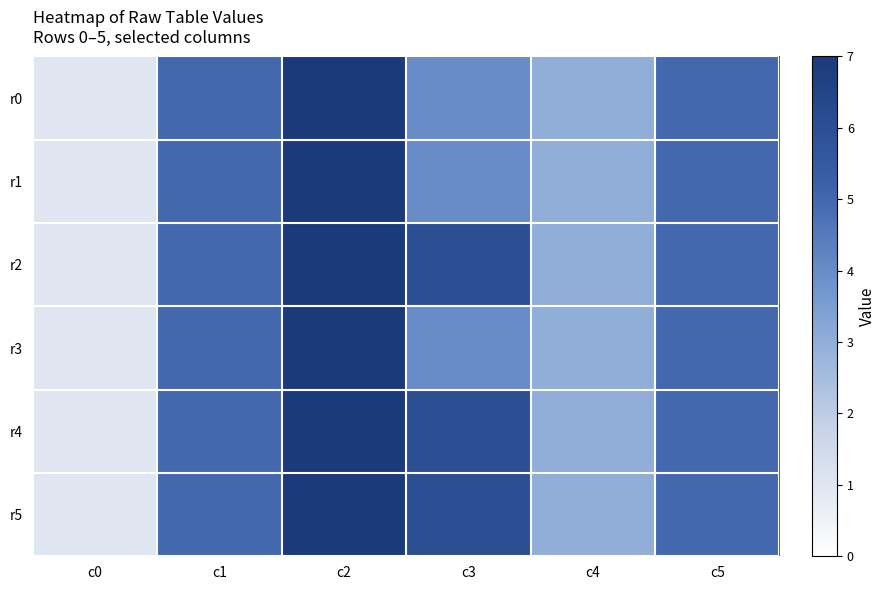

Which series has the largest total across all categories?

r2